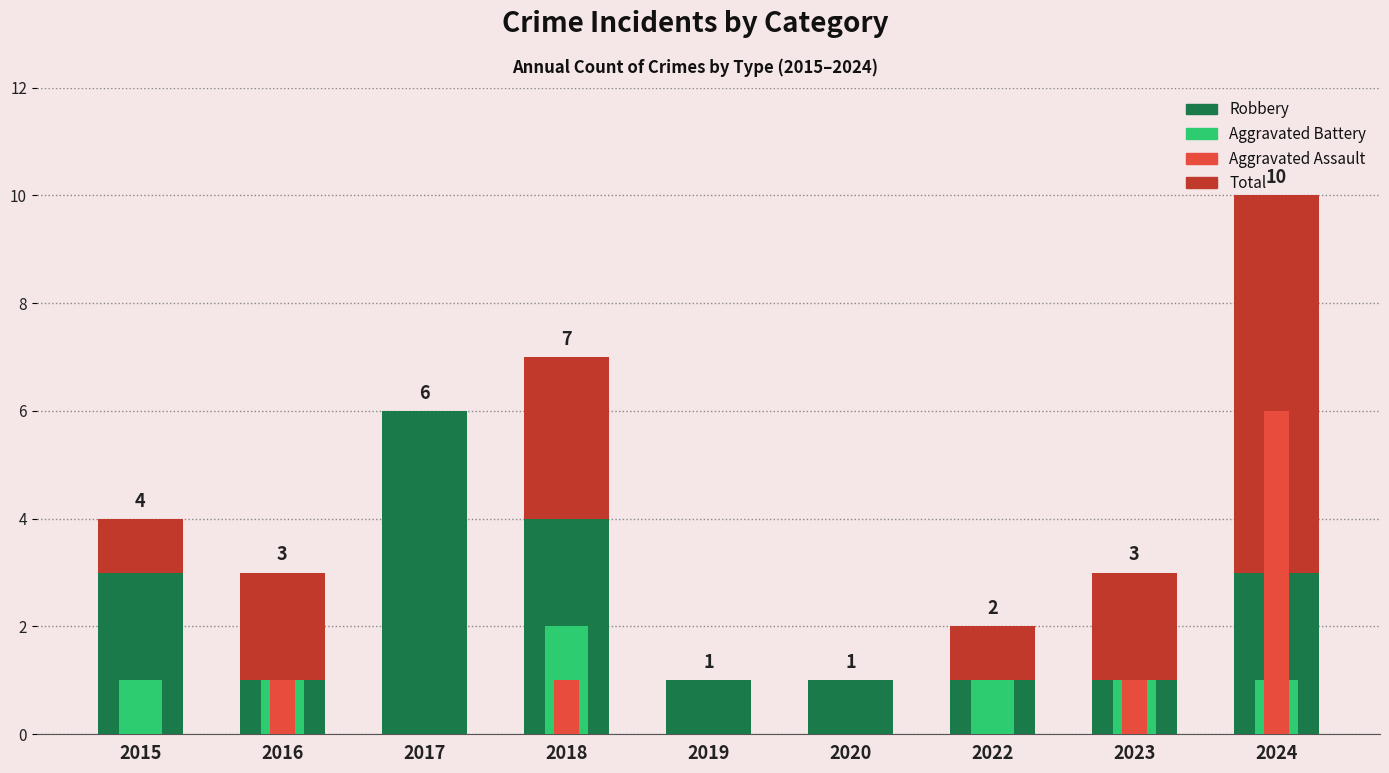

At which category is the sum across all series the highest?

2024